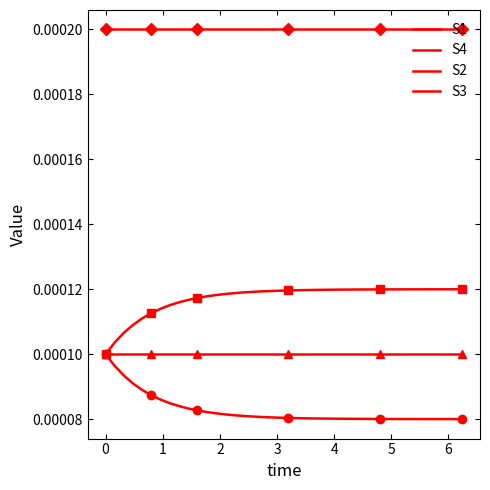

True or false: S3 has more than 0 interior local peaks.

False